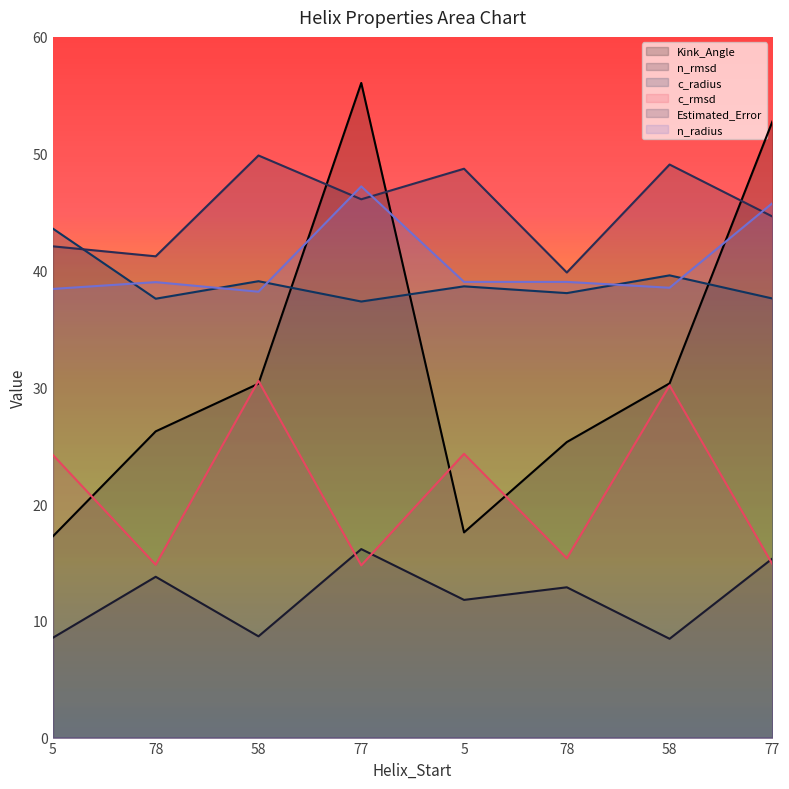

At which label does n_radius reach its minimum?

58